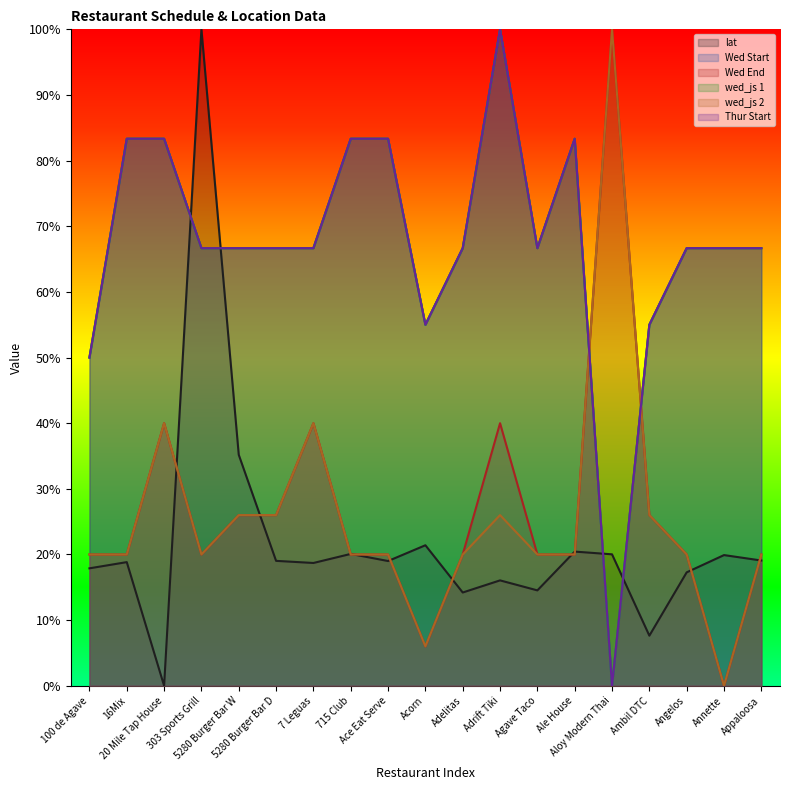

What is the maximum value shown in the chart?

100.0